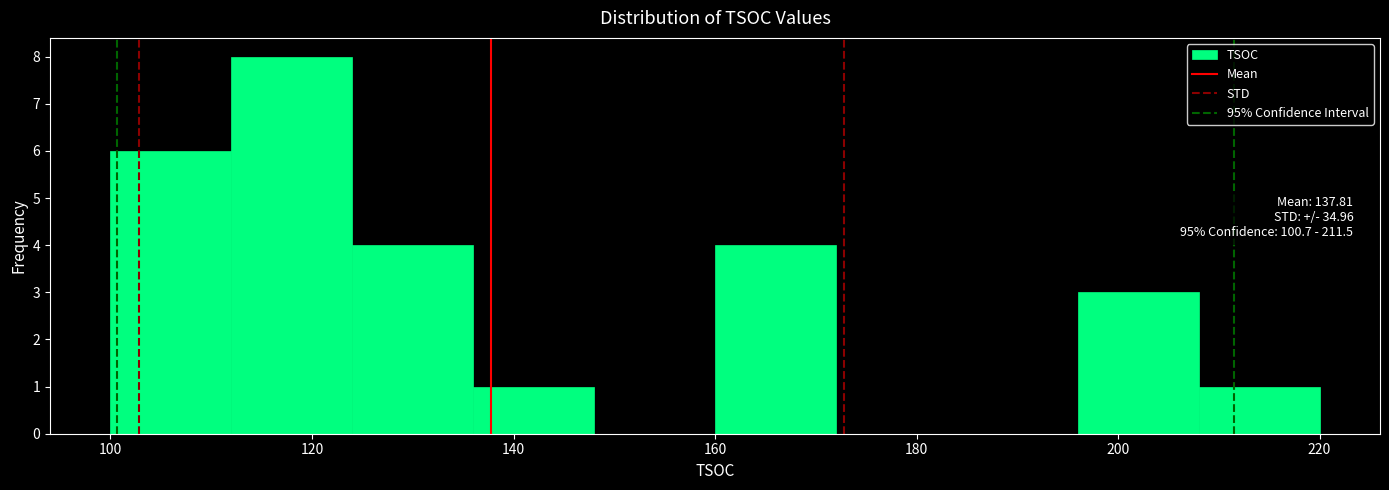

Over which range of the x-axis is the bar tallest?

112 to 124